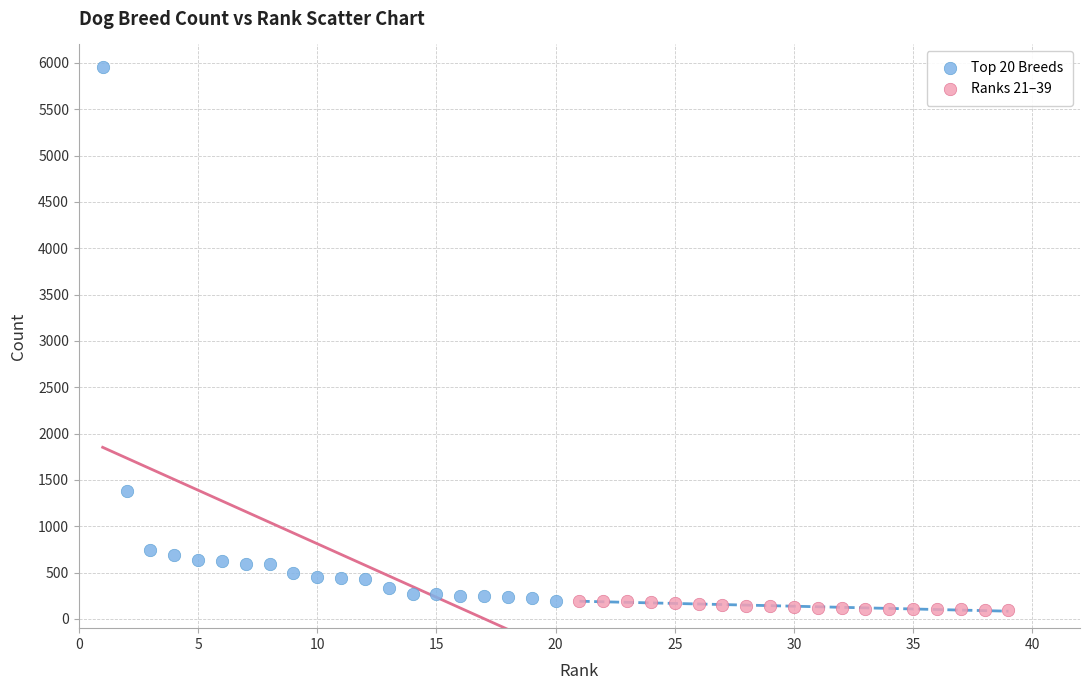

What are all the series names shown in the legend?

Top 20 Breeds, Ranks 21–39